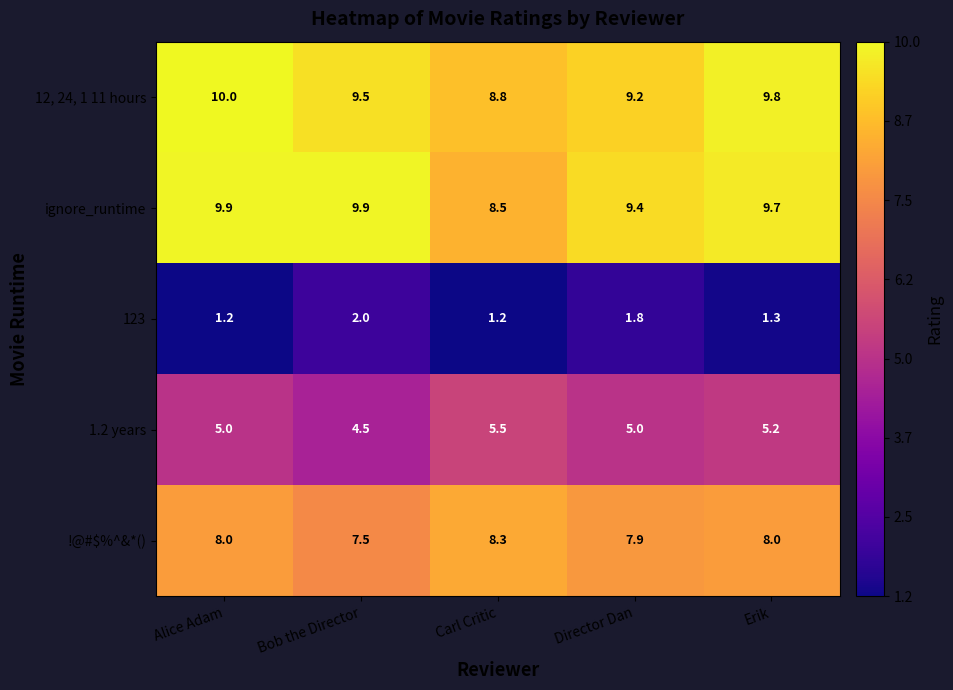

Reading left to right, what are all the values shown in this chart?

12, 24, 1 11 hours: Alice Adam=10.0	Bob the Director=9.5	Carl Critic=8.8	Director Dan=9.2	Erik=9.8
ignore_runtime: Alice Adam=9.9	Bob the Director=9.9	Carl Critic=8.5	Director Dan=9.4	Erik=9.7
123: Alice Adam=1.2	Bob the Director=2.0	Carl Critic=1.2	Director Dan=1.8	Erik=1.3
1.2 years: Alice Adam=5.0	Bob the Director=4.5	Carl Critic=5.5	Director Dan=5.0	Erik=5.2
!@#$%^&*(): Alice Adam=8.0	Bob the Director=7.5	Carl Critic=8.3	Director Dan=7.9	Erik=8.0